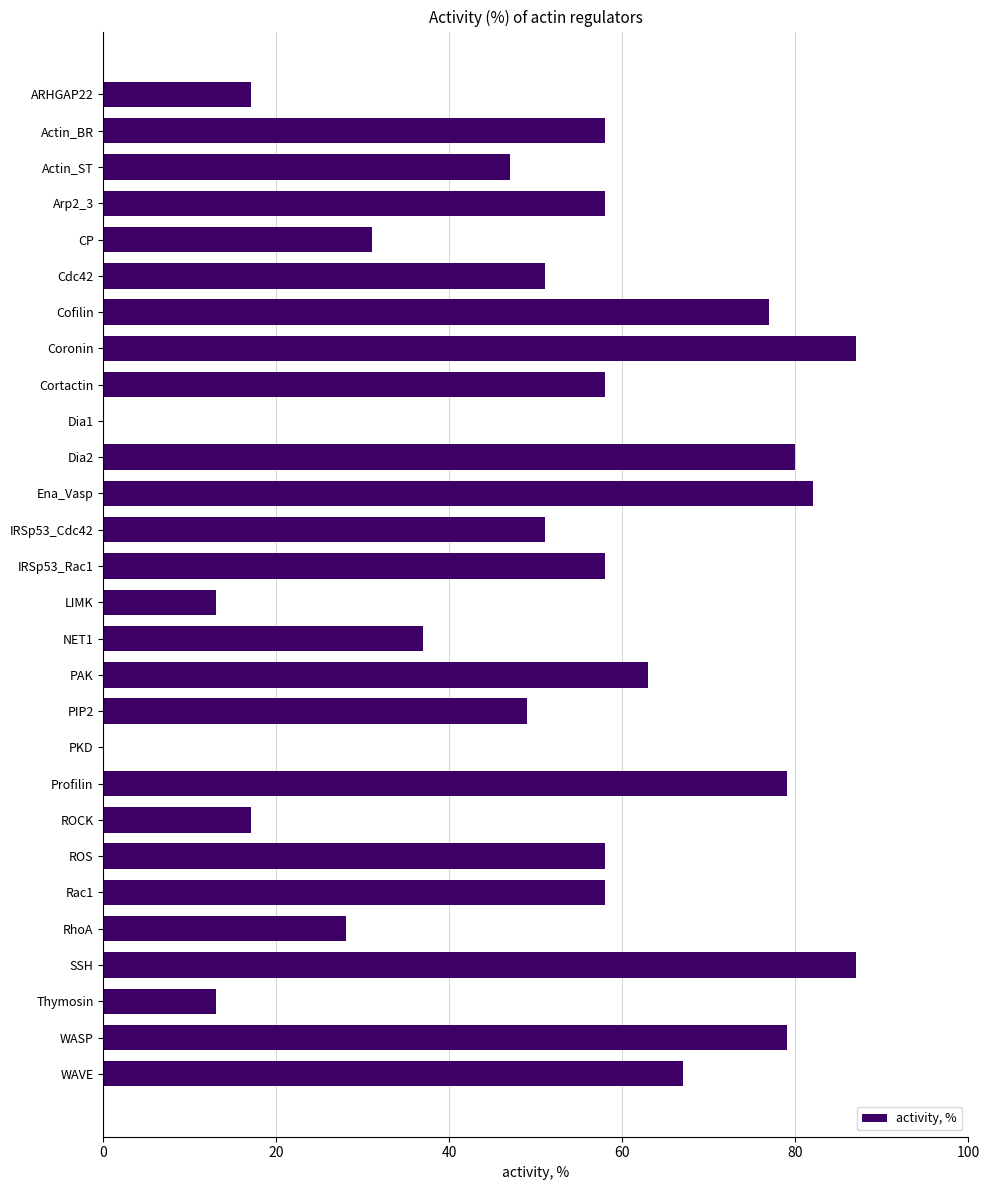

What is the greatest value displayed?

87